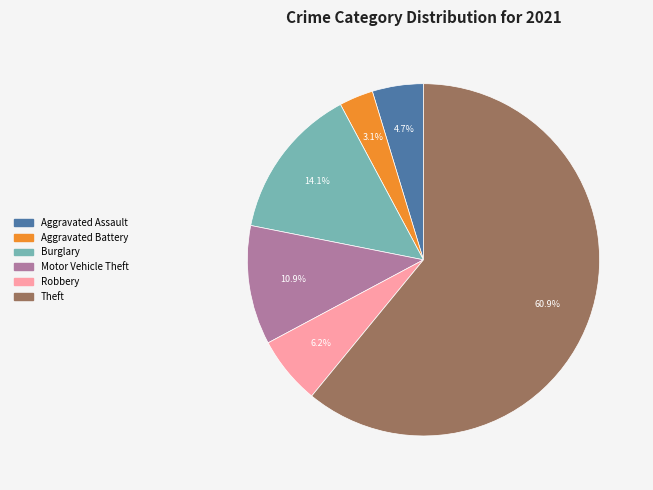

Count the number of slices in the pie.

6